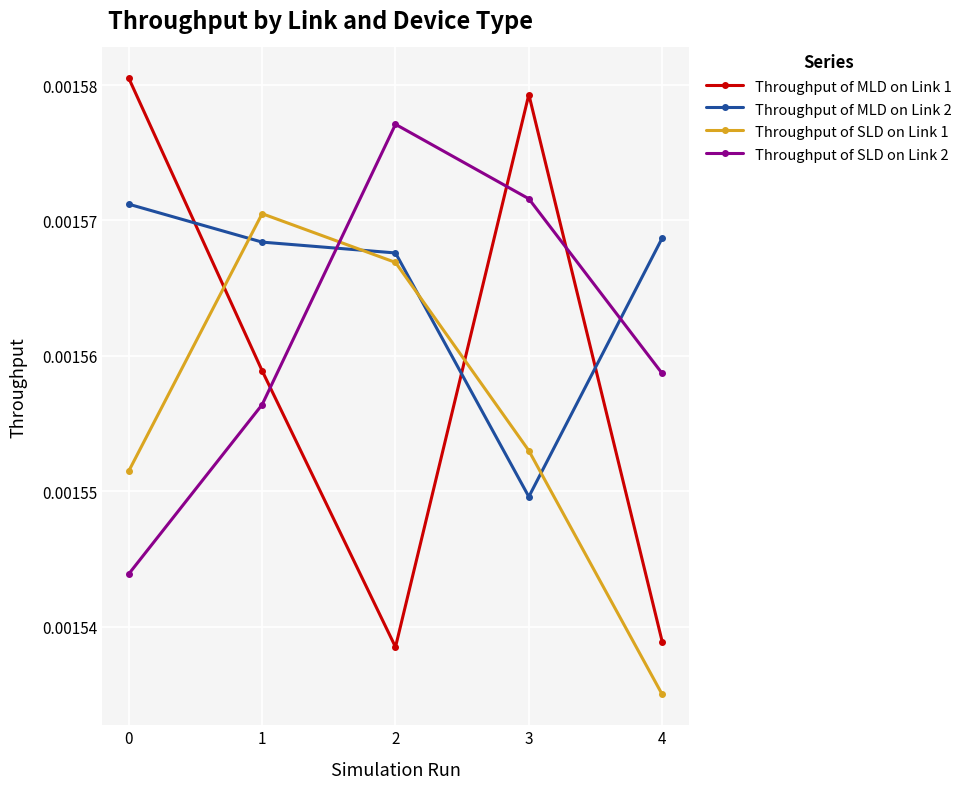

How many Throughput of SLD on Link 2 values are between 0 and 1?

5